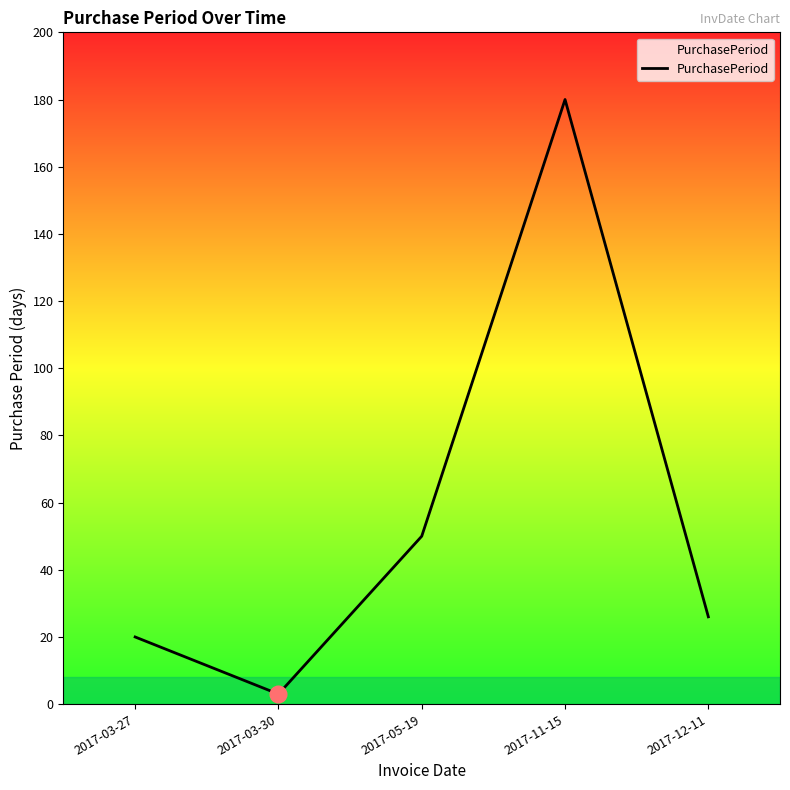

Is this an area chart (filled region under the line)?

No